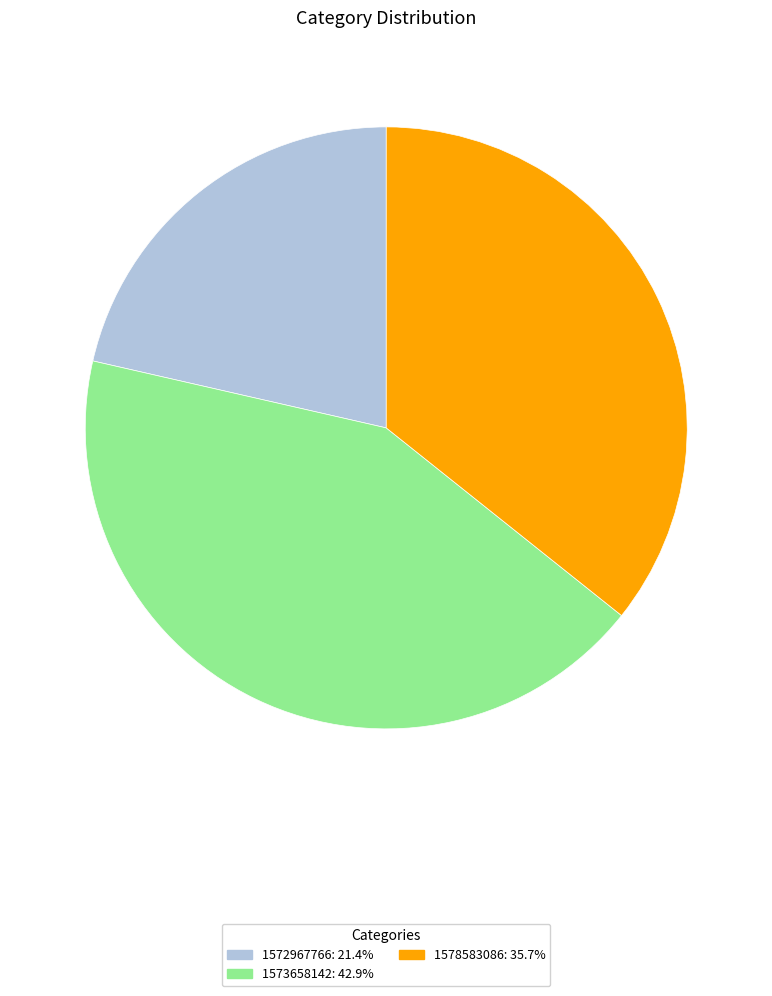

What is the smallest slice in the pie chart?

1572967766